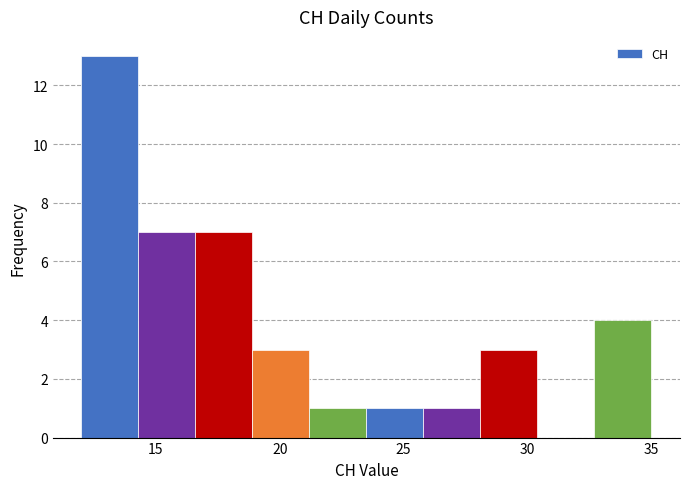

Reading left to right, transcribe this chart: for each bar, give the range it covers on the x-axis and its height. Neither the bar edges nor the heights are printed on the chart, so give them approximately, as read against the axes.

12.0 to 14.3: 13
14.3 to 16.6: 7
16.6 to 18.9: 7
18.9 to 21.2: 3
21.2 to 23.5: 1
23.5 to 25.8: 1
25.8 to 28.1: 1
28.1 to 30.4: 3
30.4 to 32.7: 0
32.7 to 35.0: 4